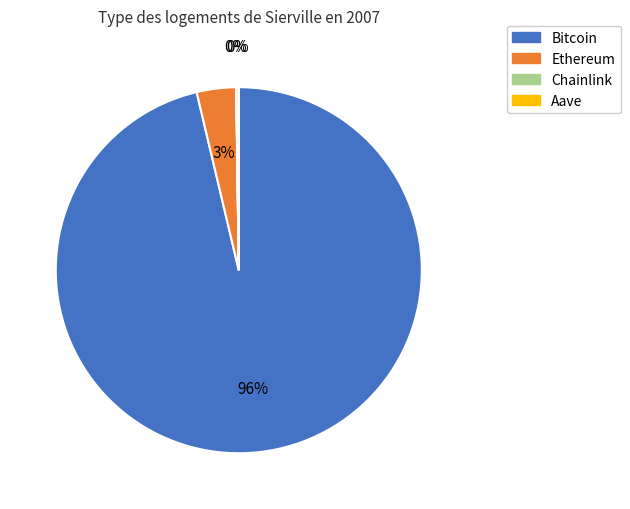

The Bitcoin slice represents 96% of the pie. True or false?

True